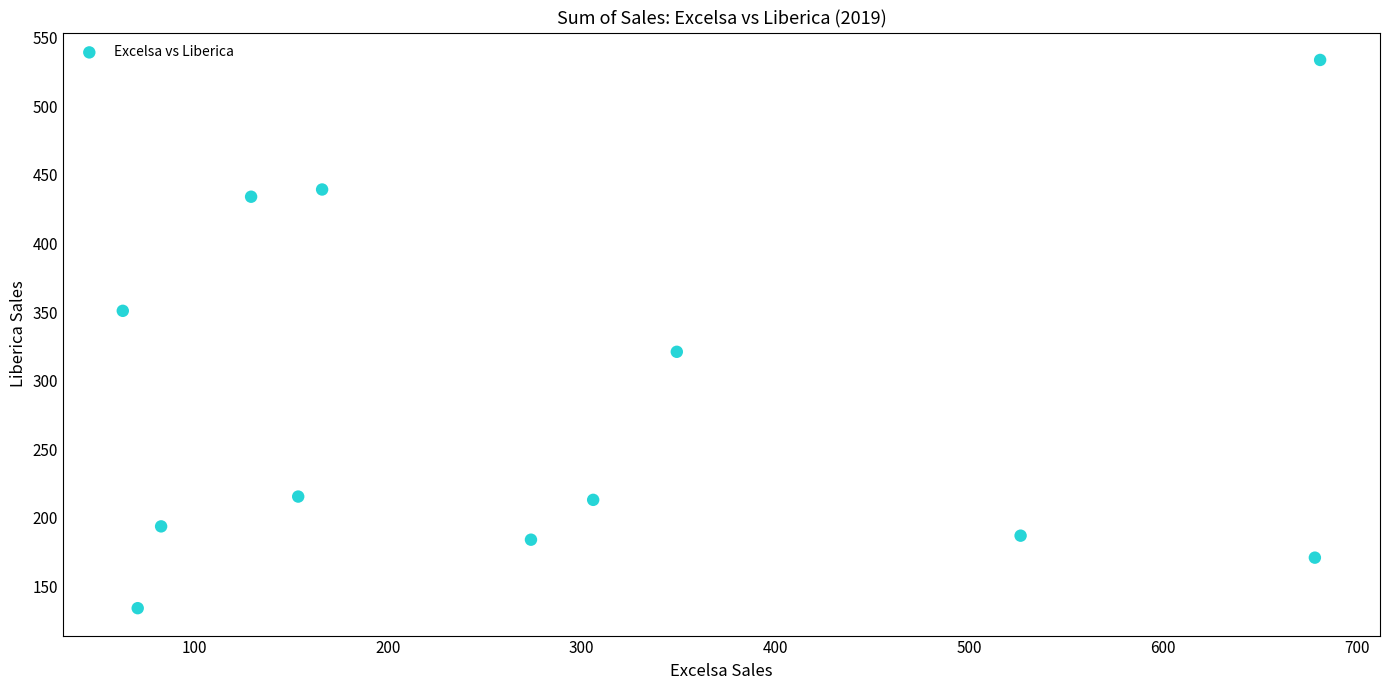

What Y value in the scatter plot is closest to 333?

321.0